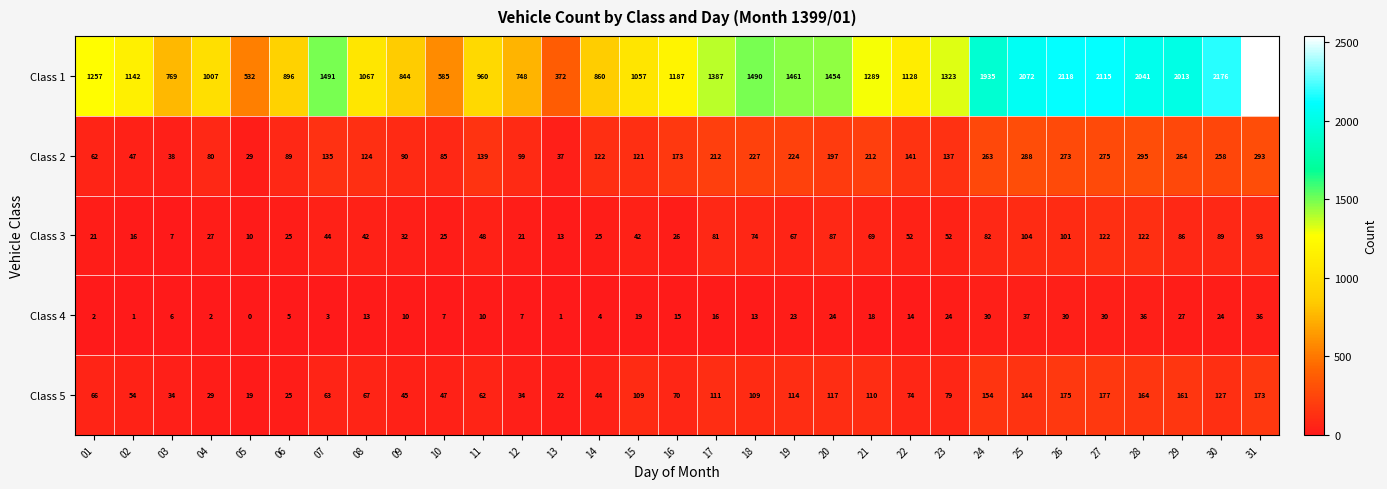

The value of Class 5 at 07 is 83. True or false?

False